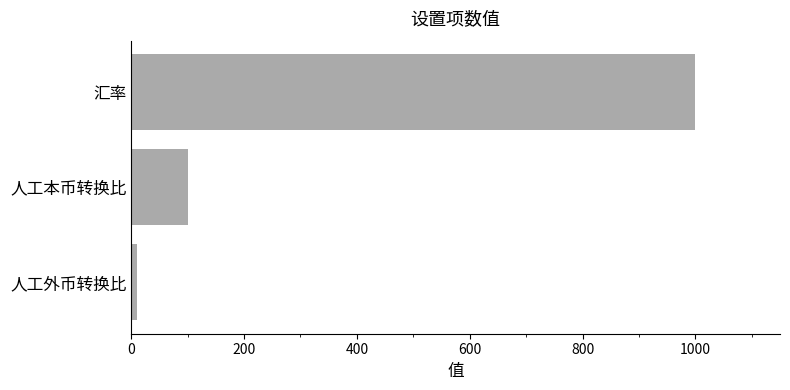

What is the difference between the maximum and second lowest values?

900